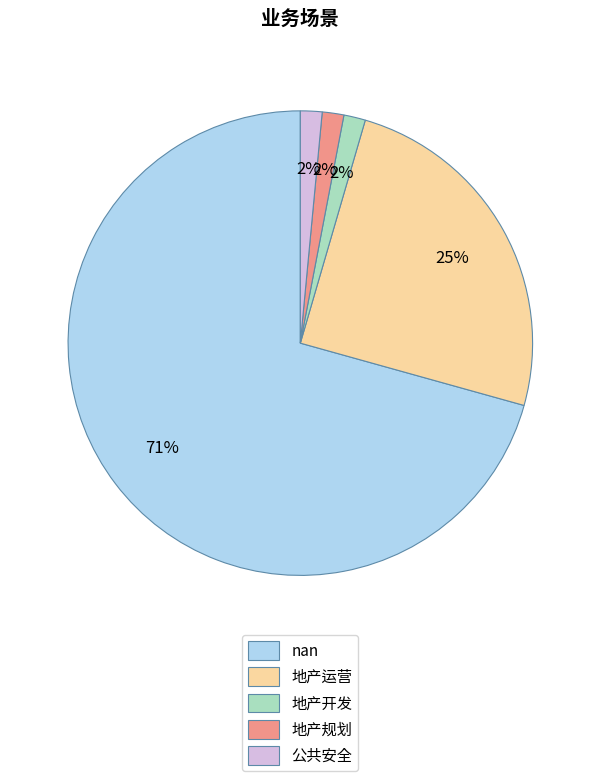

Do 地产开发 and 公共安全 together represent more than half of the pie?

No